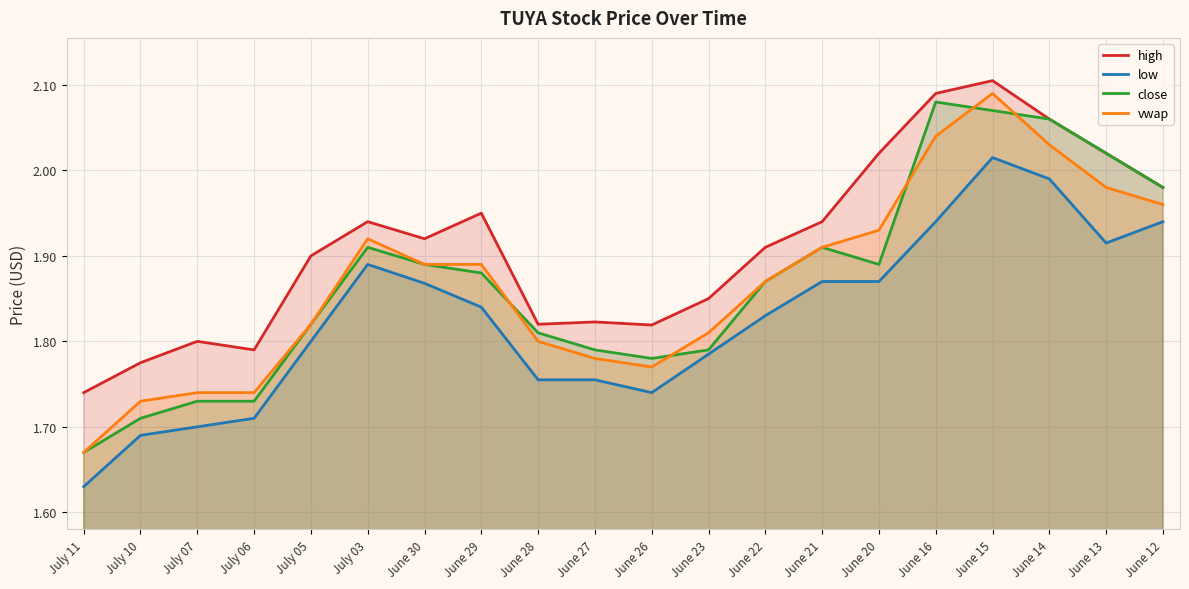

What is the label of the 17th point from the left?

June 15